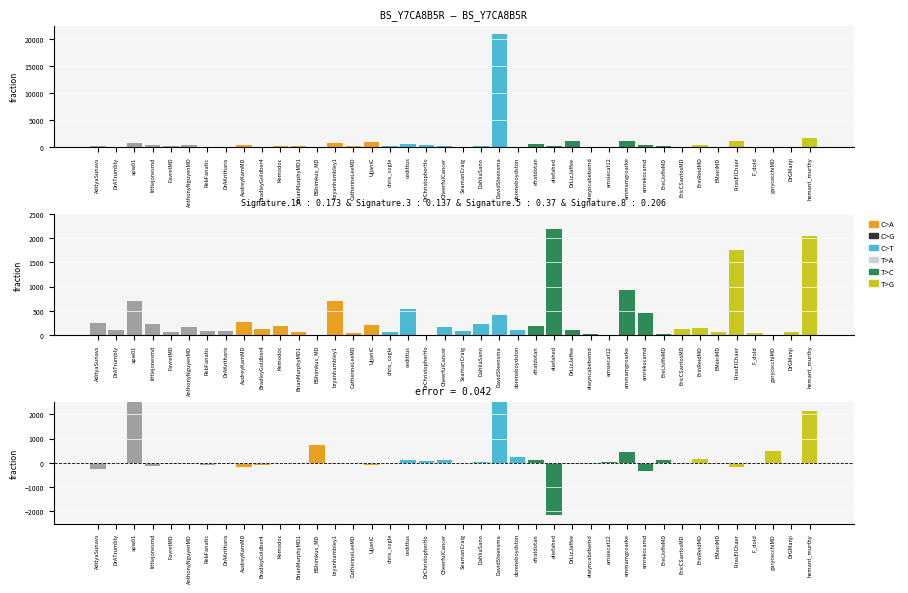

The following series shows 15 at BrianMurphyMD1. True or false?

False